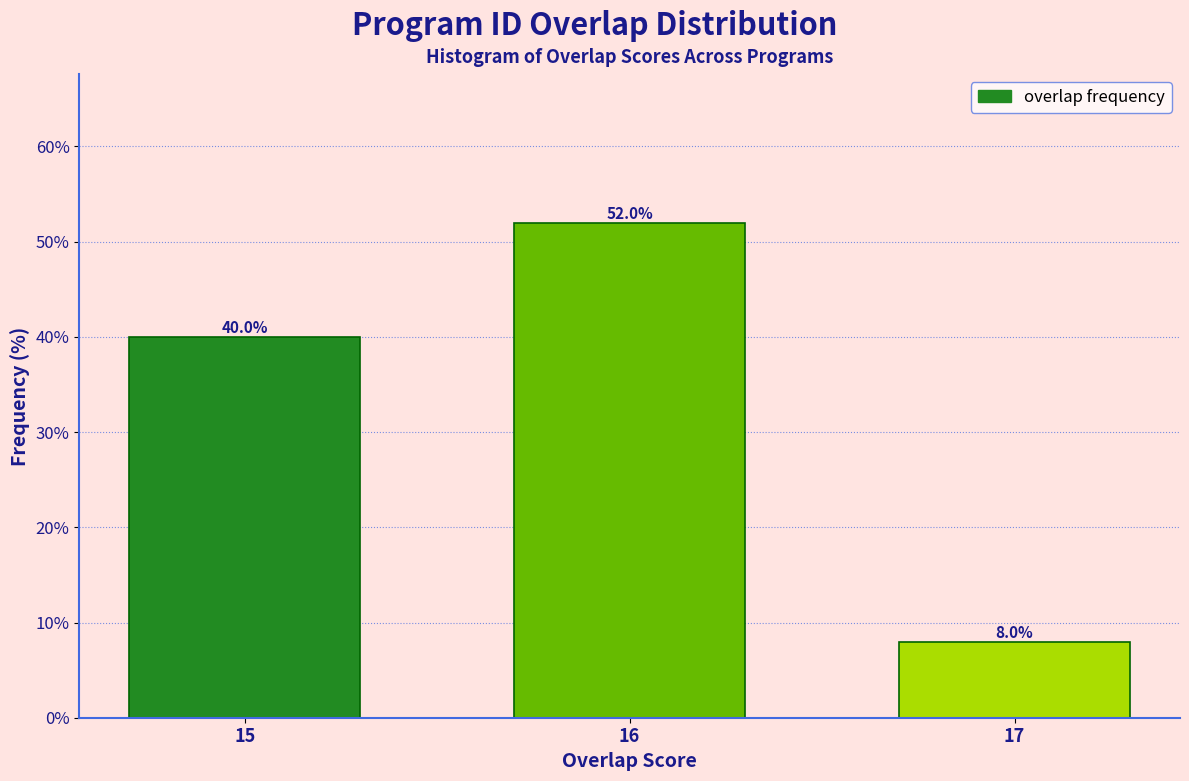

Reading right to left, what are all the values shown in this chart?

8	52	40